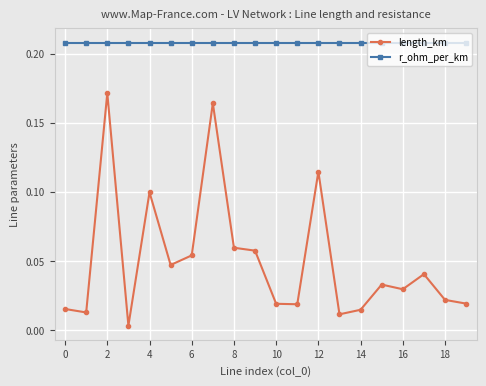

Which series has the largest range (max minus min)?

length_km